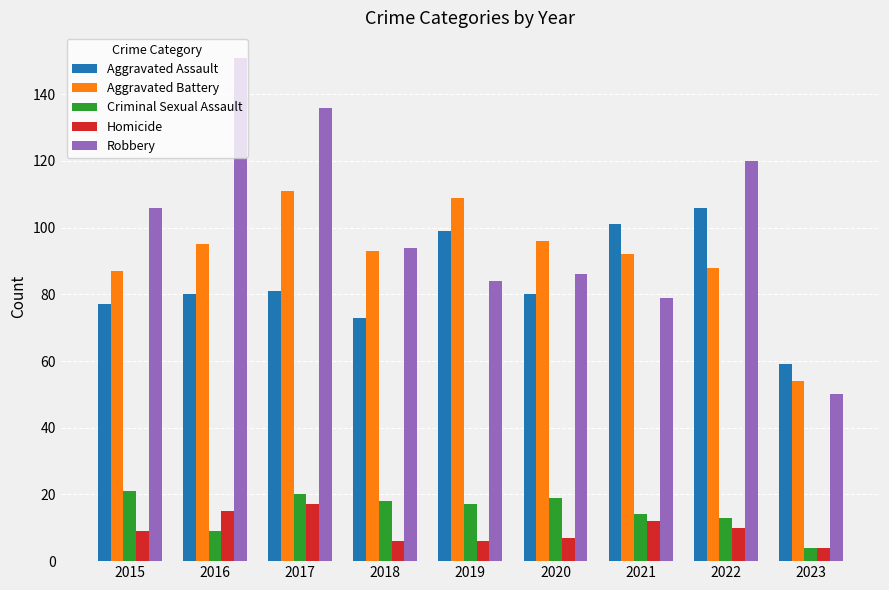

Reading left to right, what are all the values shown in this chart?

Aggravated Assault: 77	80	81	73	99	80	101	106	59
Aggravated Battery: 87	95	111	93	109	96	92	88	54
Criminal Sexual Assault: 21	9	20	18	17	19	14	13	4
Homicide: 9	15	17	6	6	7	12	10	4
Robbery: 106	151	136	94	84	86	79	120	50